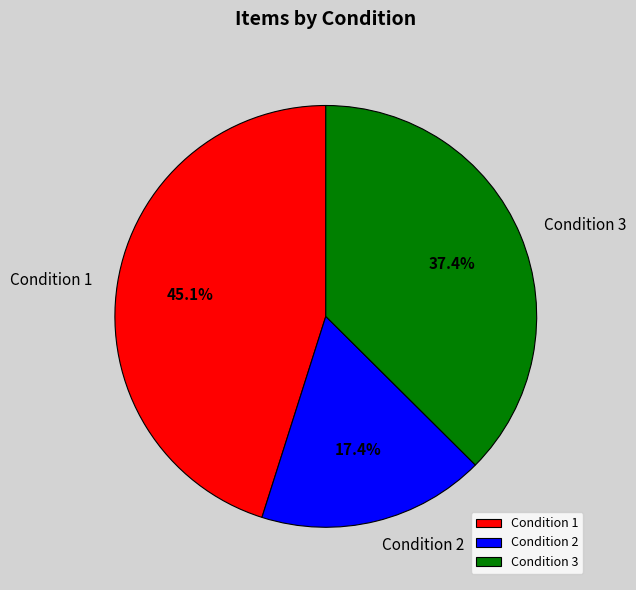

Combined, what portion of the pie is Condition 3 and Condition 1?

82.6%